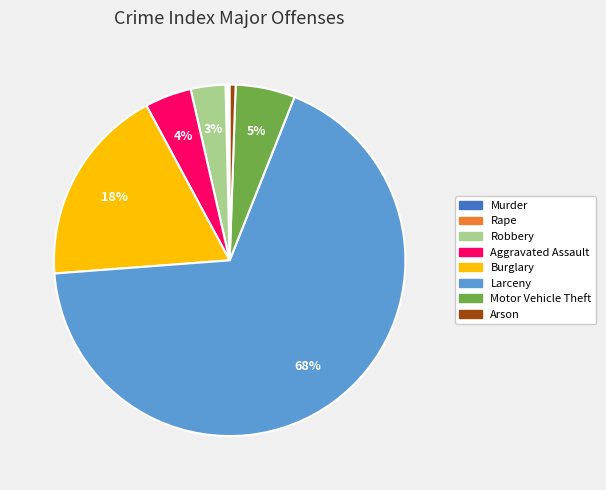

Do Larceny and Motor Vehicle Theft together represent more than half of the pie?

Yes